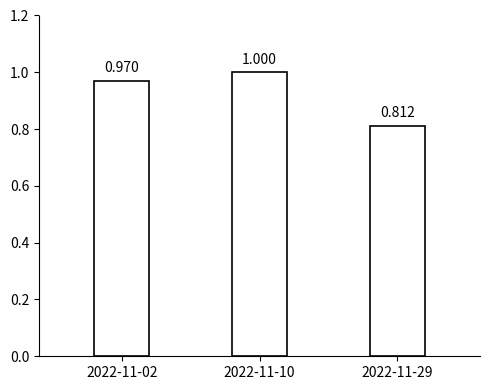

List the labels in order of value, smallest first.

2022-11-29, 2022-11-02, 2022-11-10